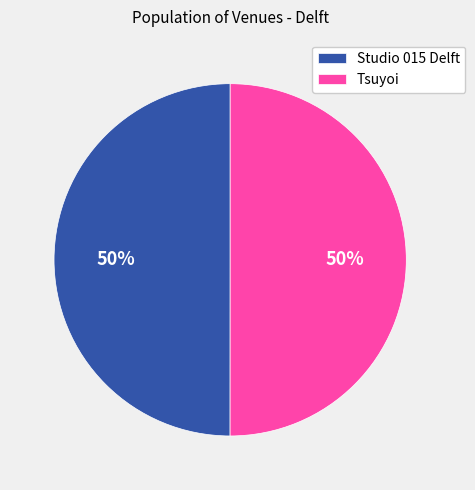

To the nearest percent, what portion does Tsuyoi represent?

50%